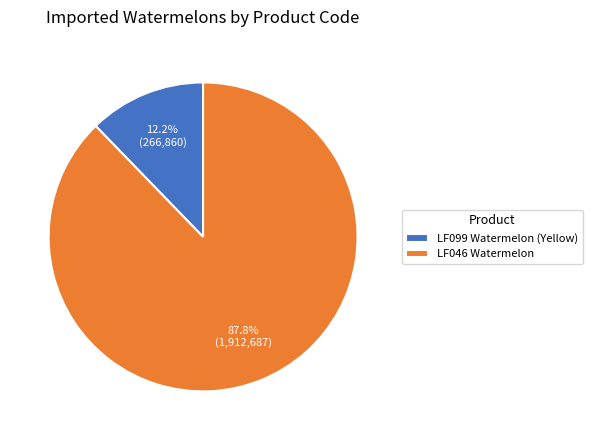

To the nearest percent, what percentage of the pie is LF046 Watermelon?

88%